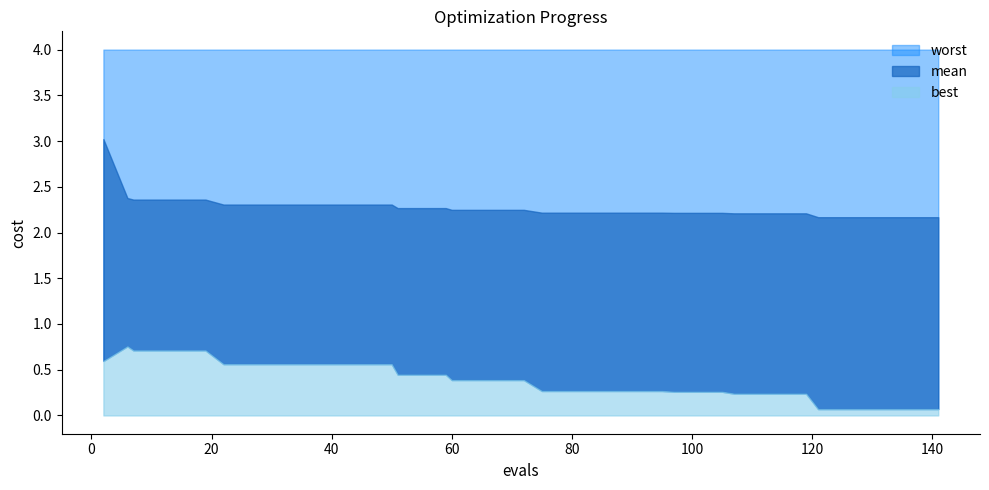

The value of worst at 18 is 4.0. True or false?

True